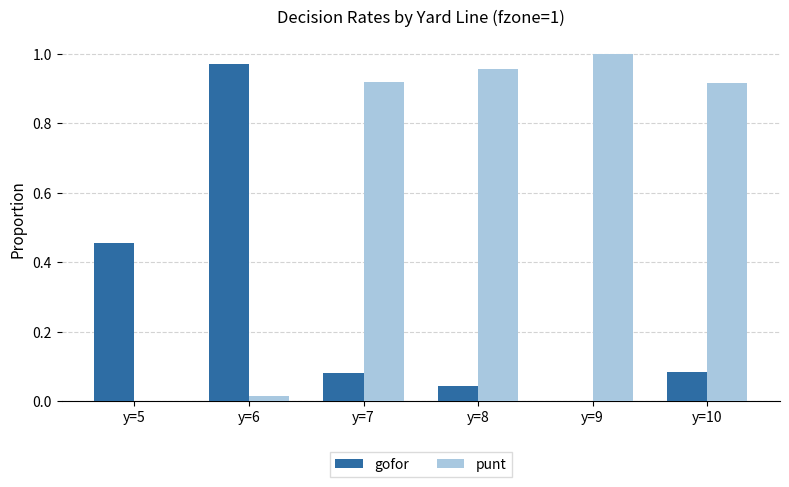

Which series has the largest total across all categories?

punt